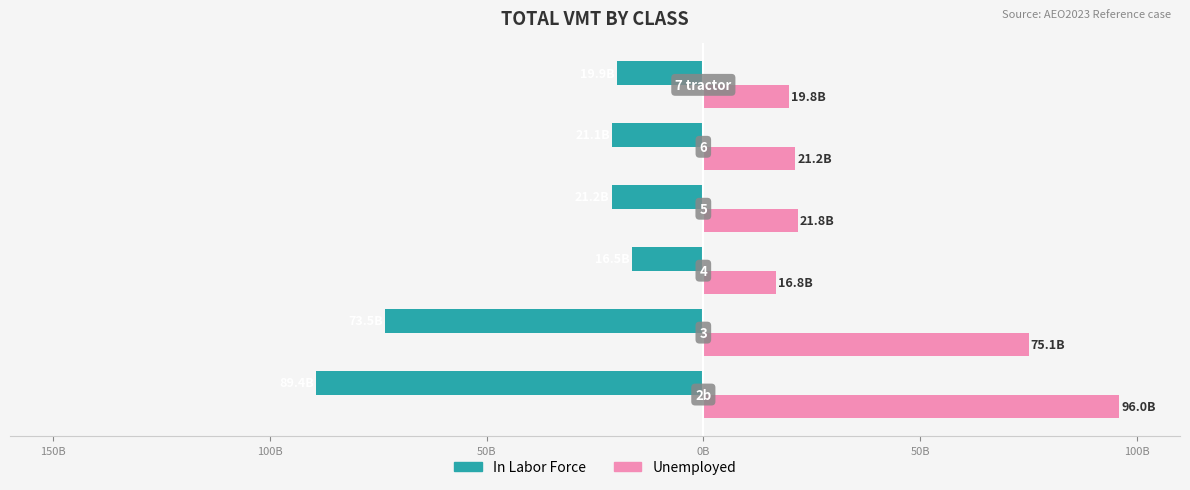

What are all the series names shown in the legend?

In Labor Force, Unemployed